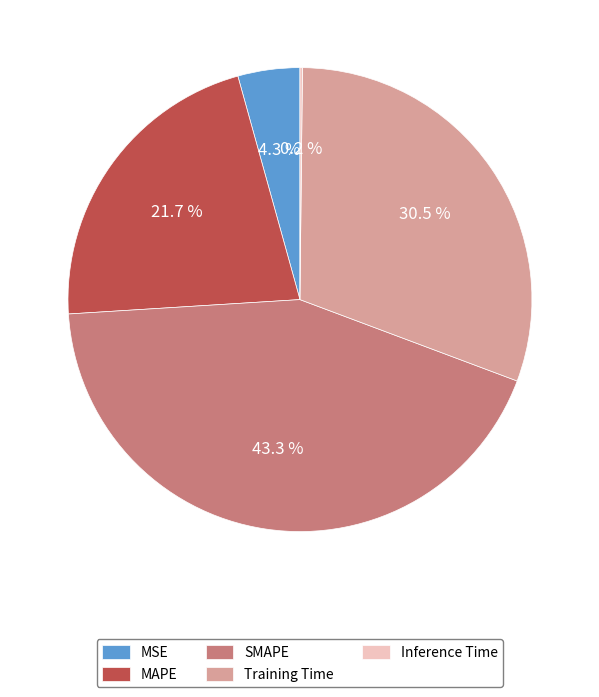

To the nearest percent, what is the difference between the MAPE and Training Time slice percentages?

9%